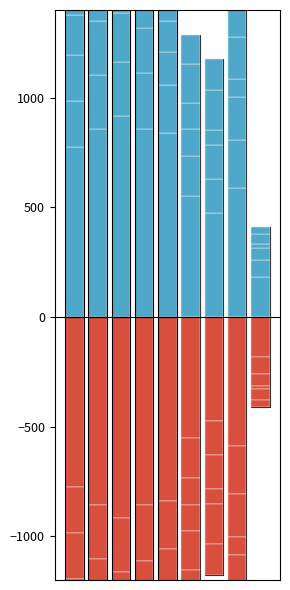

Which series has the largest total across all categories?

Theft